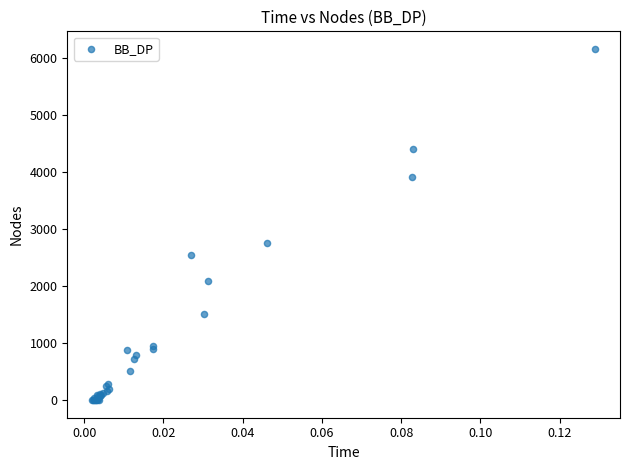

What Y value in the scatter plot is closest to 3083?

2766.3